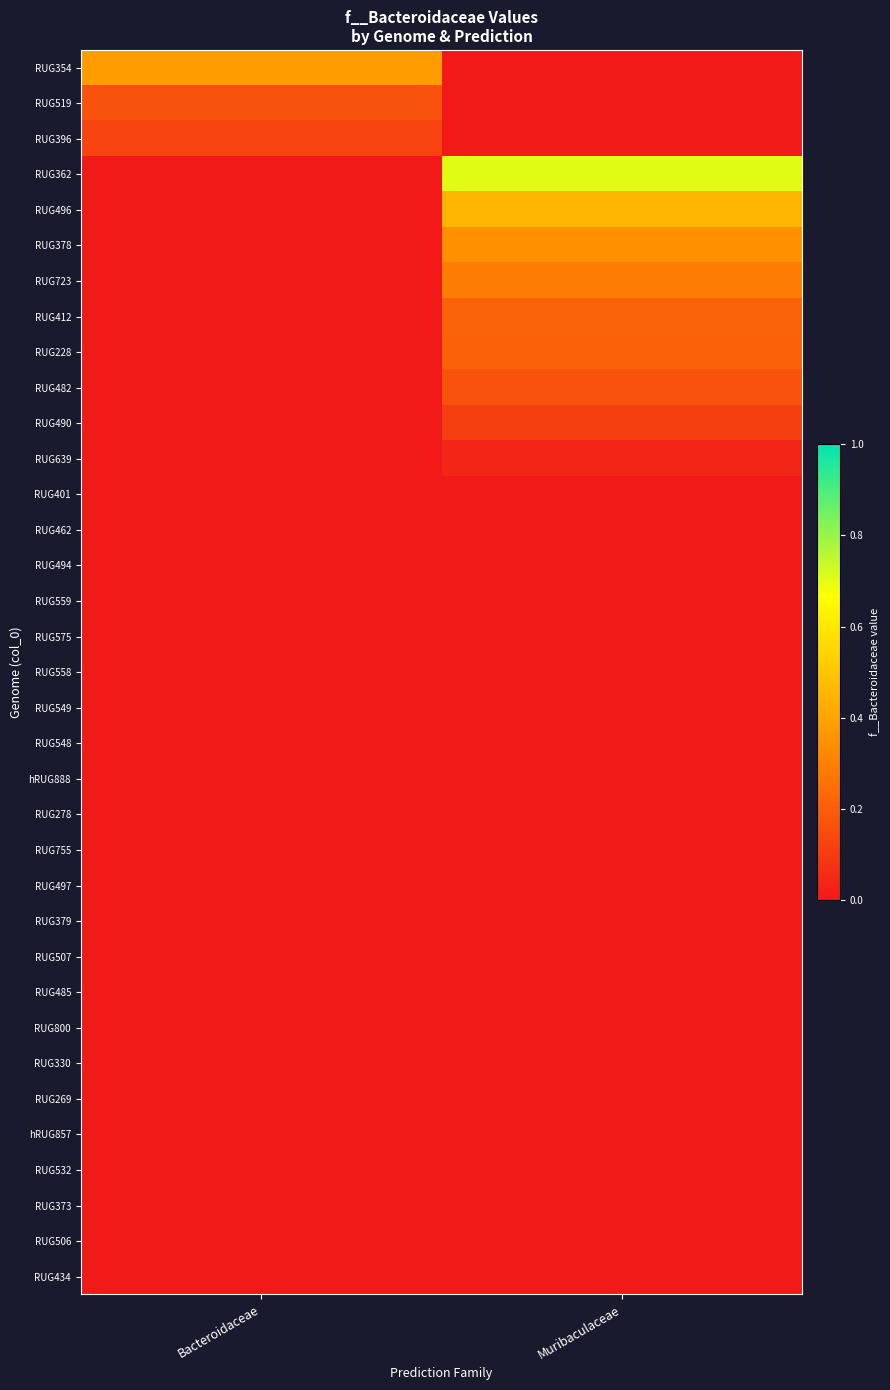

How many categories are shown in the chart?

2